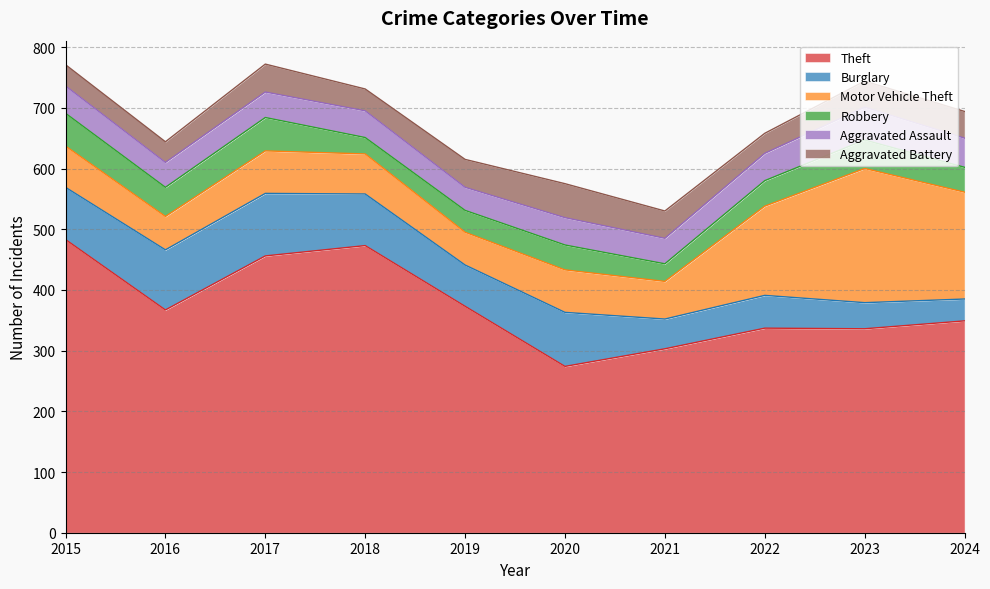

Reading left to right, what are all the values shown in this chart?

Theft: 2015=483	2016=367	2017=456	2018=473	2019=373	2020=274	2021=303	2022=337	2023=336	2024=349
Burglary: 2015=86	2016=99	2017=103	2018=85	2019=68	2020=89	2021=49	2022=54	2023=43	2024=36
Motor Vehicle Theft: 2015=68	2016=55	2017=70	2018=66	2019=54	2020=70	2021=62	2022=147	2023=221	2024=176
Robbery: 2015=54	2016=48	2017=55	2018=27	2019=36	2020=41	2021=29	2022=42	2023=47	2024=41
Aggravated Assault: 2015=45	2016=41	2017=42	2018=44	2019=38	2020=45	2021=42	2022=45	2023=54	2024=48
Aggravated Battery: 2015=35	2016=34	2017=46	2018=36	2019=46	2020=56	2021=45	2022=33	2023=43	2024=44